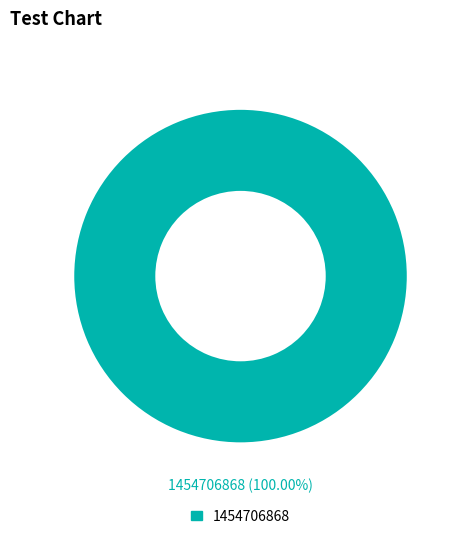

Rank the categories by value from lowest to highest.

1454706868